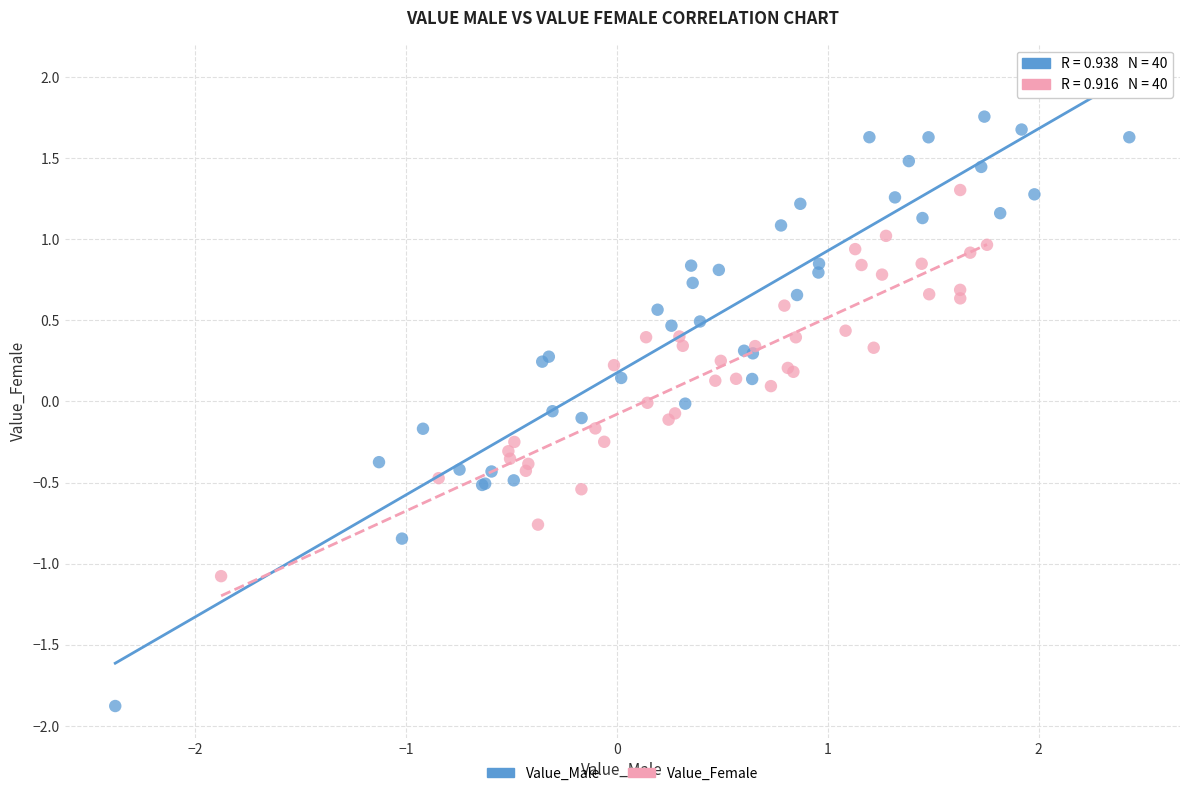

Which series has the largest Y range (max minus min)?

Value_Male